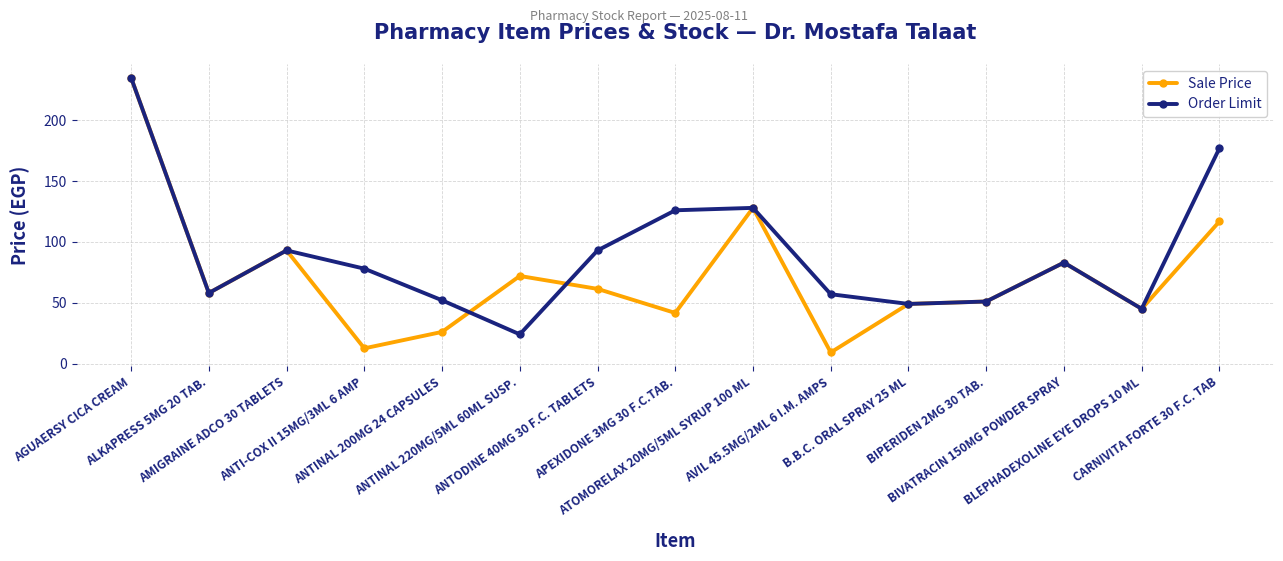

What is the total value across all series at APEXIDONE 3MG 30 F.C.TAB.?

167.6